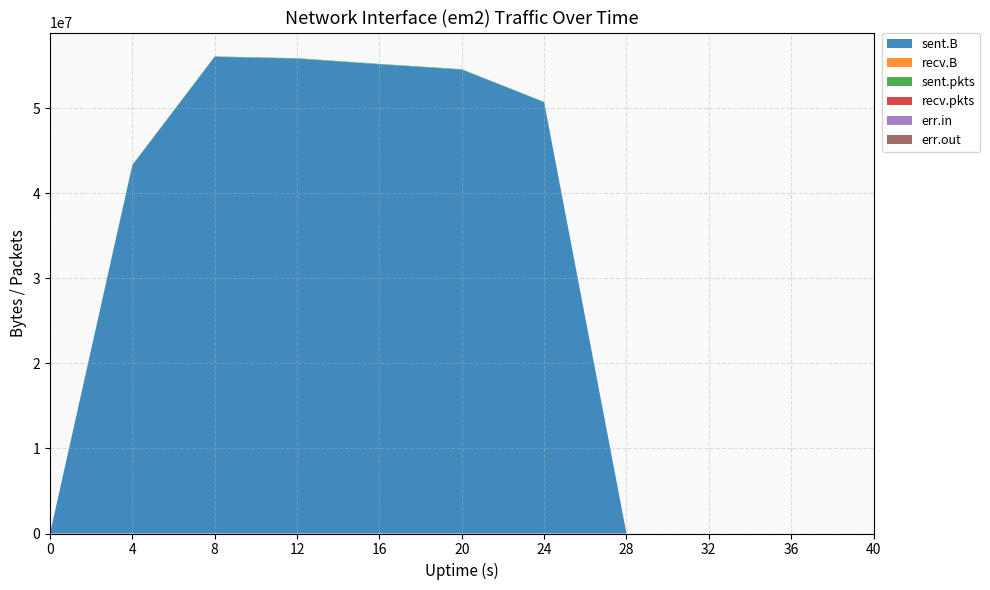

Reading left to right, extract all data points from this chart.

sent.B: 0	43322919	56062936	55857243	55184225	54562574	50721881	0	0	0	0
recv.B: 0	0	0	0	0	0	0	0	0	0	0
sent.pkts: 0	39891	49579	49848	50443	49230	45413	0	0	0	0
recv.pkts: 0	0	0	0	0	0	0	0	0	0	0
err.in: 0	0	0	0	0	0	0	0	0	0	0
err.out: 0	0	0	0	0	0	0	0	0	0	0